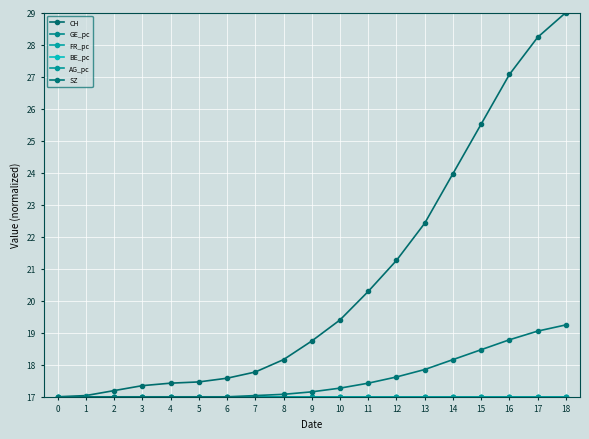

How many lines are shown in the chart?

6